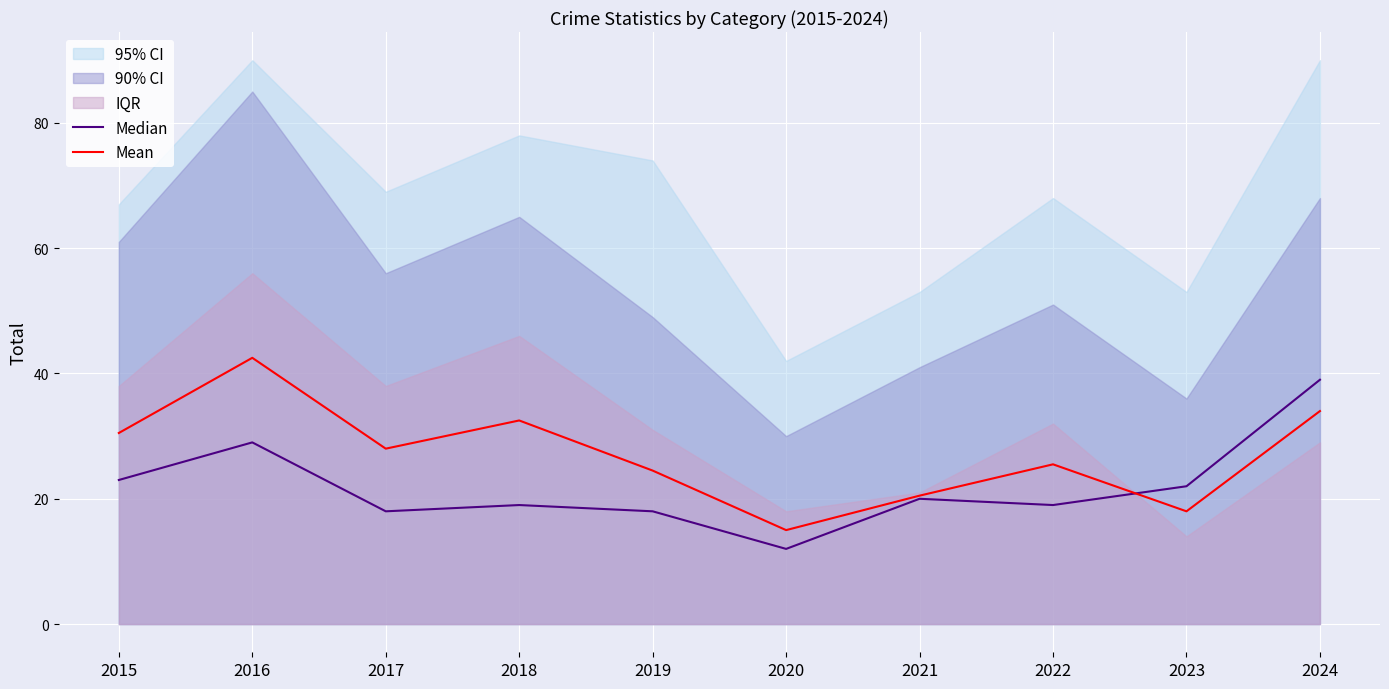

What is the spread (max minus min) of values at 2016?

13.5